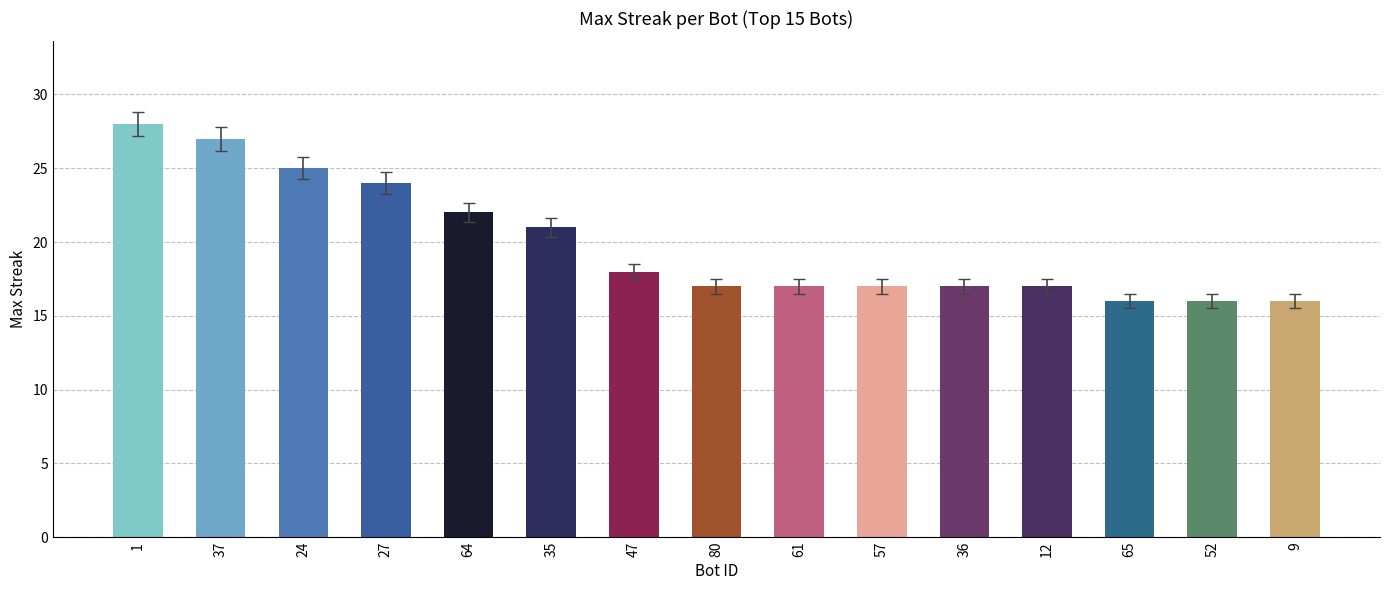

Where does the data first go above 17?

1